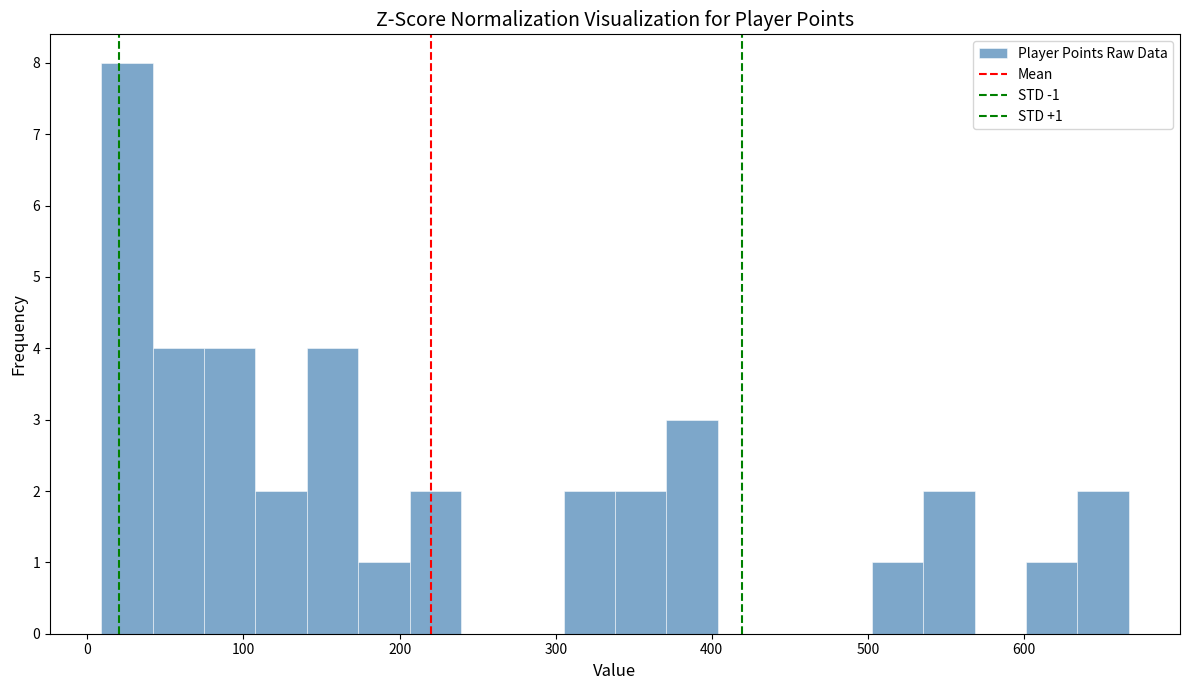

Read against the x-axis, roughly where is the centre of the tallest bar?

30